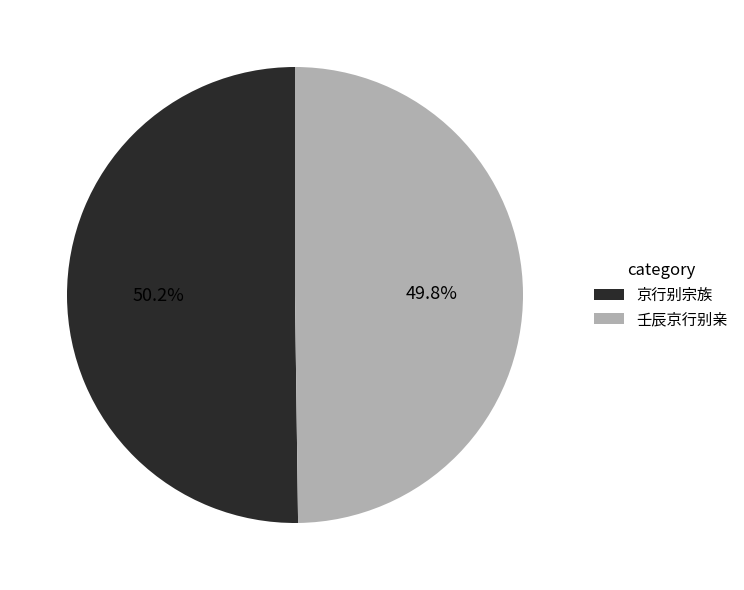

Is there a majority slice in this chart?

Yes